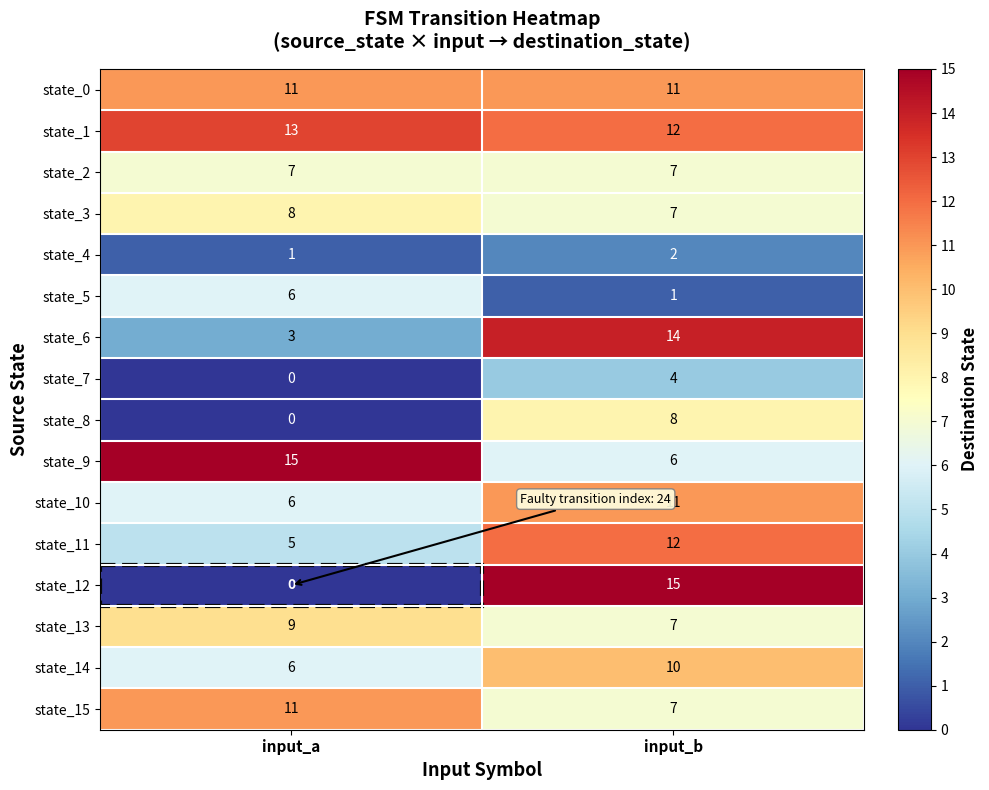

What is the spread (max minus min) of values at input_b?

14